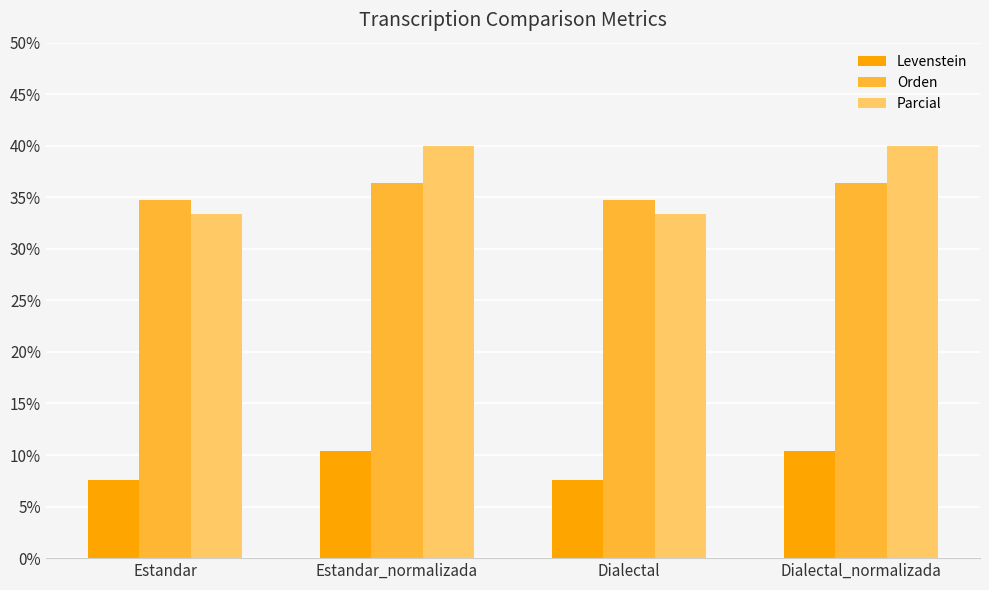

Is it true that Parcial equals 40.0 at Estandar_normalizada?

True